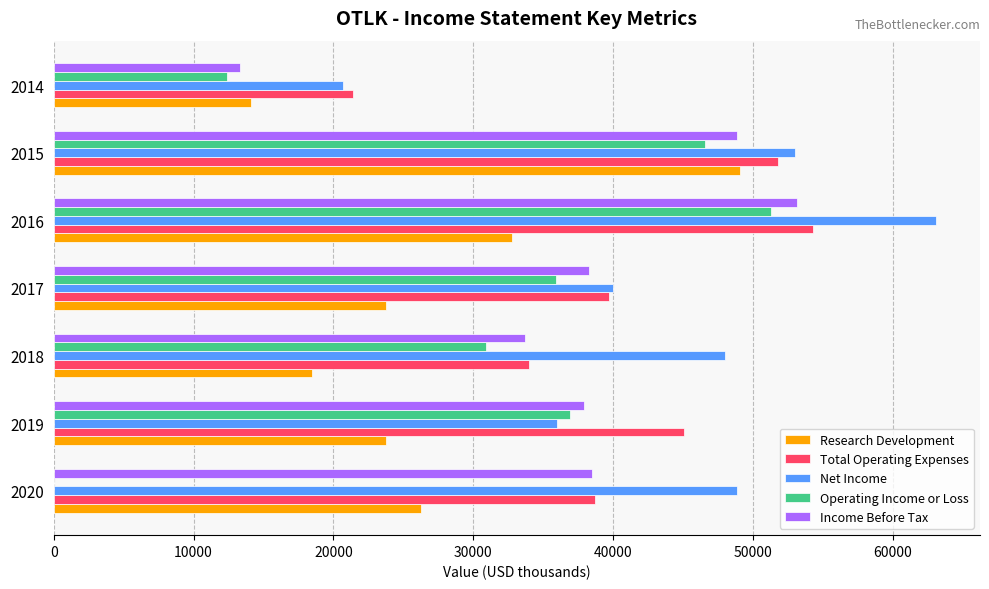

Which series changed the most between 2020 and 2015?

Operating Income or Loss